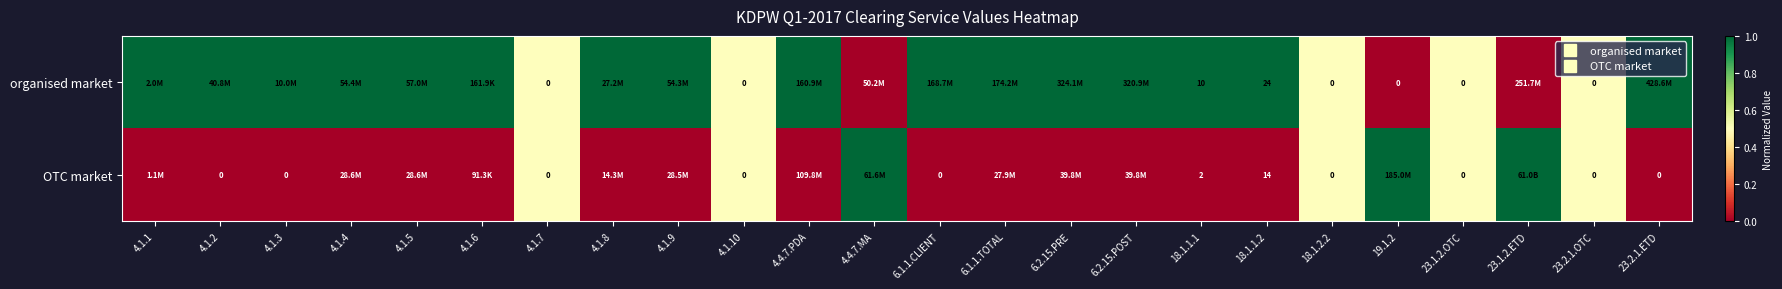

Which category has the lowest value across all series?

4.4.7.MA